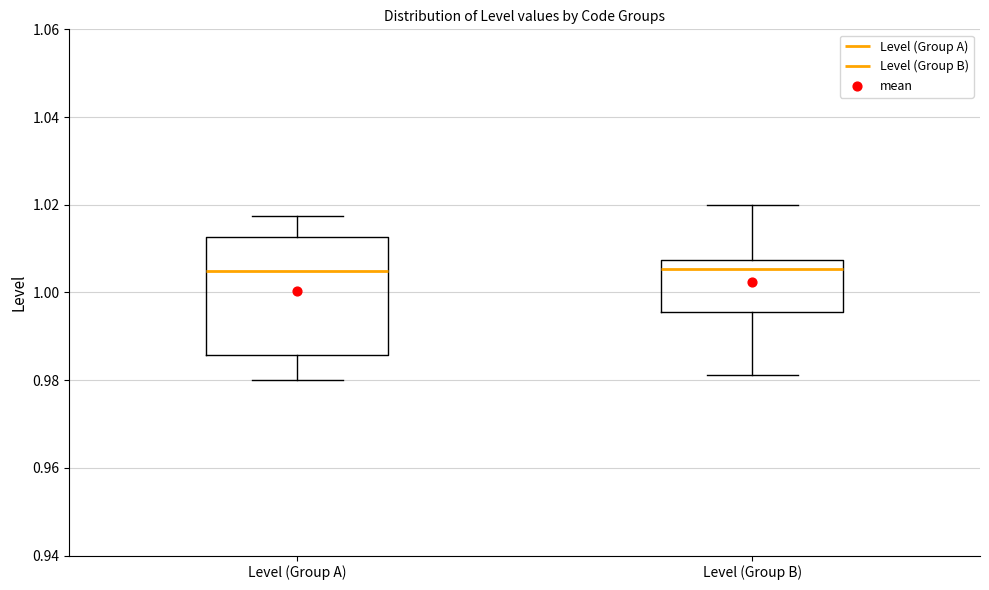

Reading left to right, read every box against the y-axis: the position of its median line, the range the box covers, and the ends of its whiskers. The values are not printed on the chart, so give them approximately, as read against the axis.

Level (Group A): median 1.004, box 0.986 to 1.012, whiskers 0.980 to 1.018
Level (Group B): median 1.006, box 0.996 to 1.008, whiskers 0.982 to 1.020